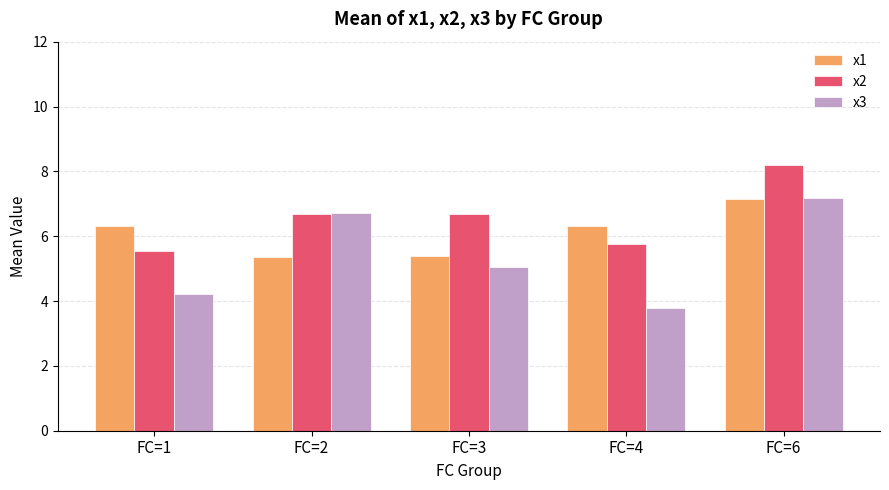

What is the lowest value of the x3 series?

3.8